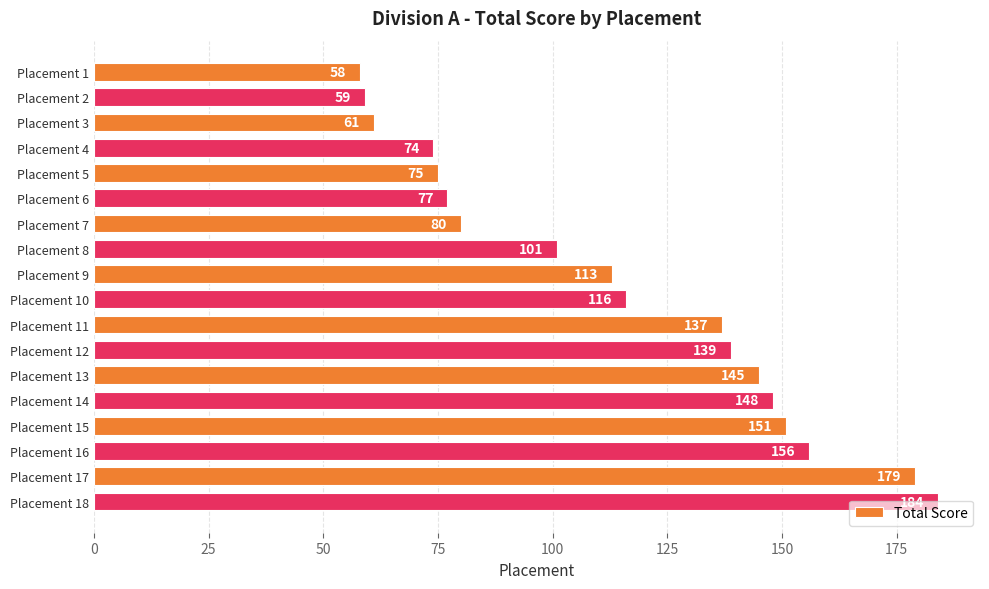

Rank the categories by value from highest to lowest.

Placement 18, Placement 17, Placement 16, Placement 15, Placement 14, Placement 13, Placement 12, Placement 11, Placement 10, Placement 9, Placement 8, Placement 7, Placement 6, Placement 5, Placement 4, Placement 3, Placement 2, Placement 1